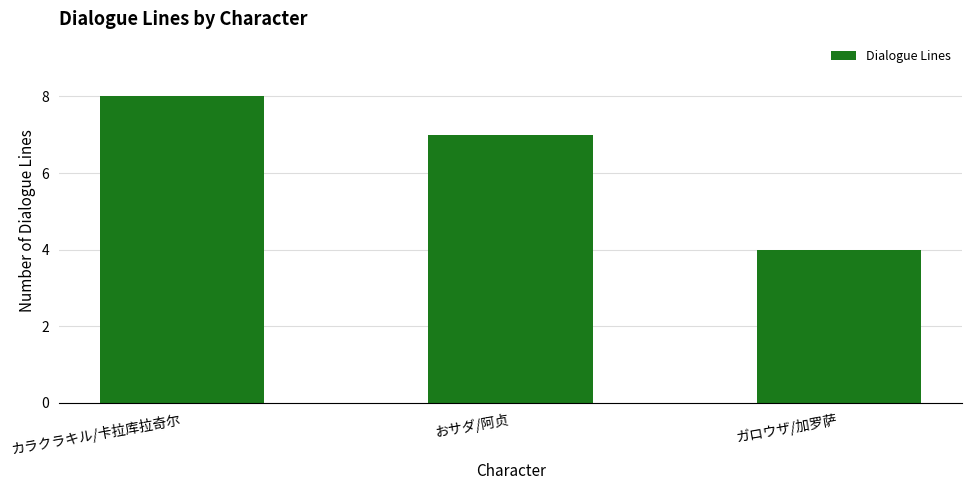

Is it true that the value at ガロウザ/加罗萨 is 2?

False